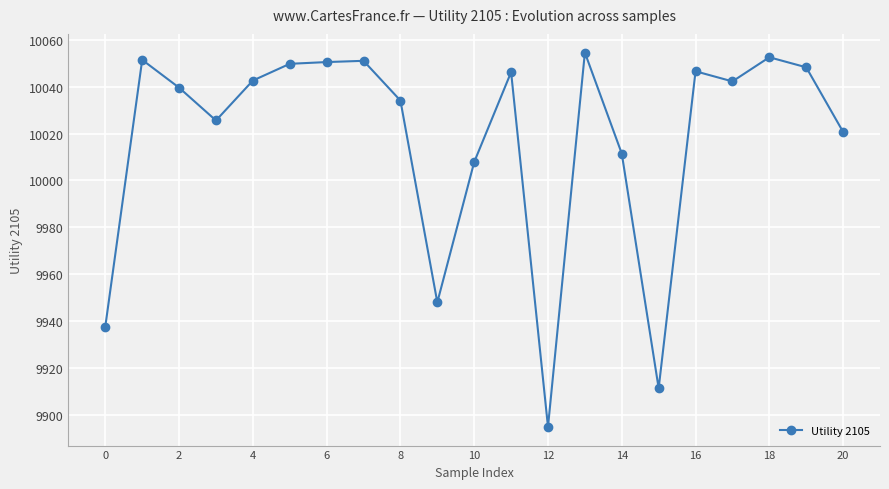

True or false: the data has more than 1 interior local peaks.

True